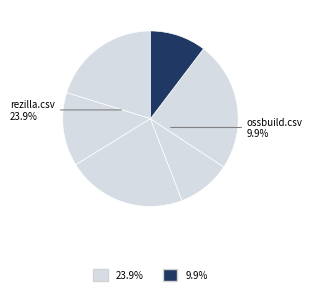

Which slice is the largest?

rezilla.csv